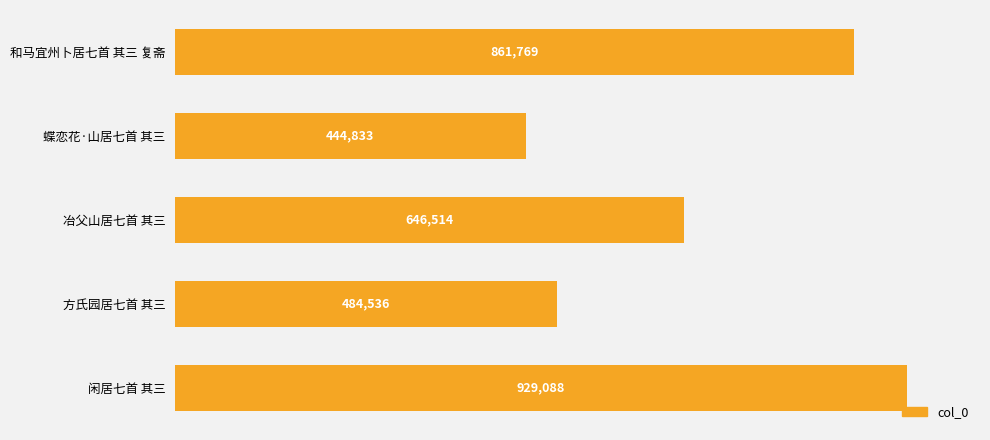

List the labels in order of value, largest first.

闲居七首 其三, 和马宜州卜居七首 其三 复斋, 冶父山居七首 其三, 方氏园居七首 其三, 蝶恋花·山居七首 其三